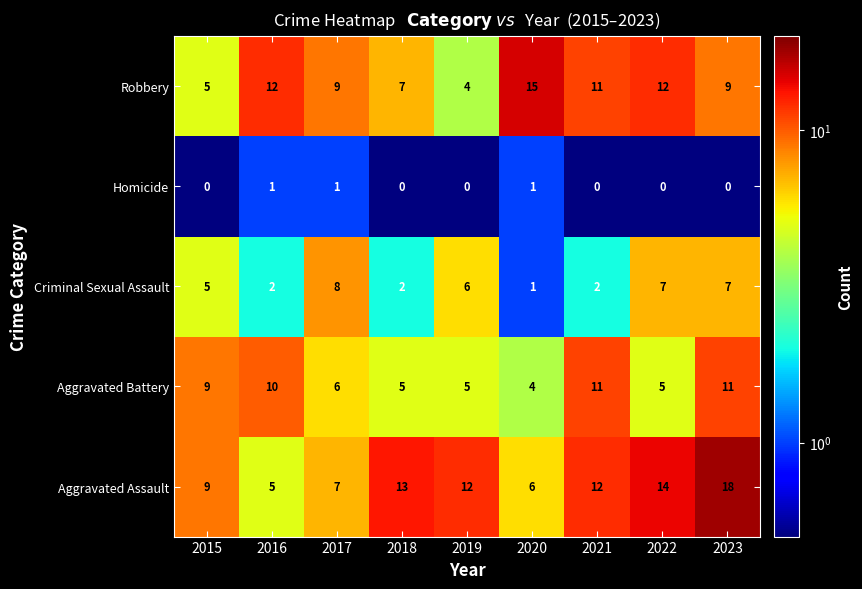

What is the spread (max minus min) of values at 2019?

12